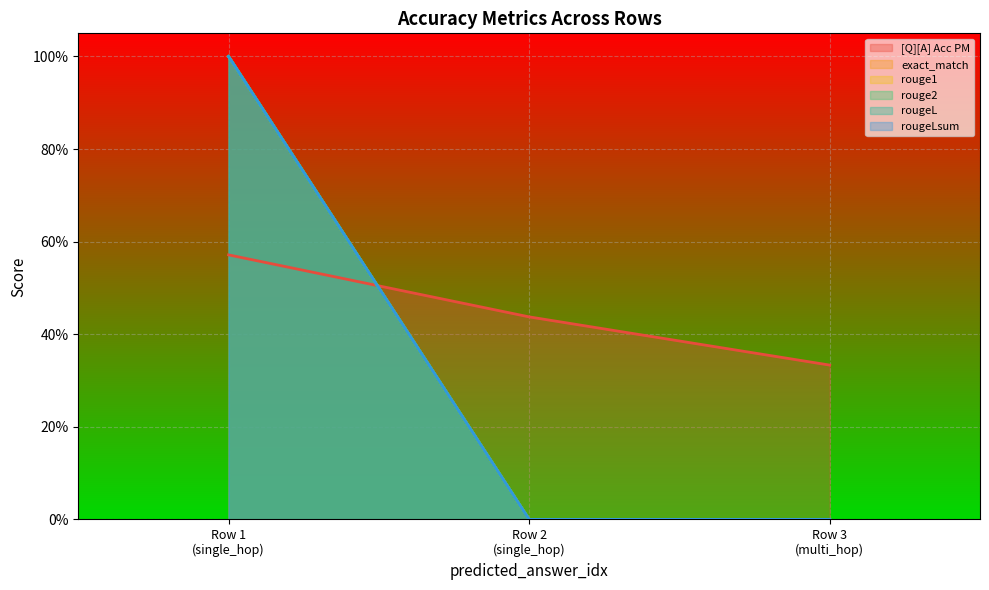

Does the chart display data point markers on the line(s)?

No